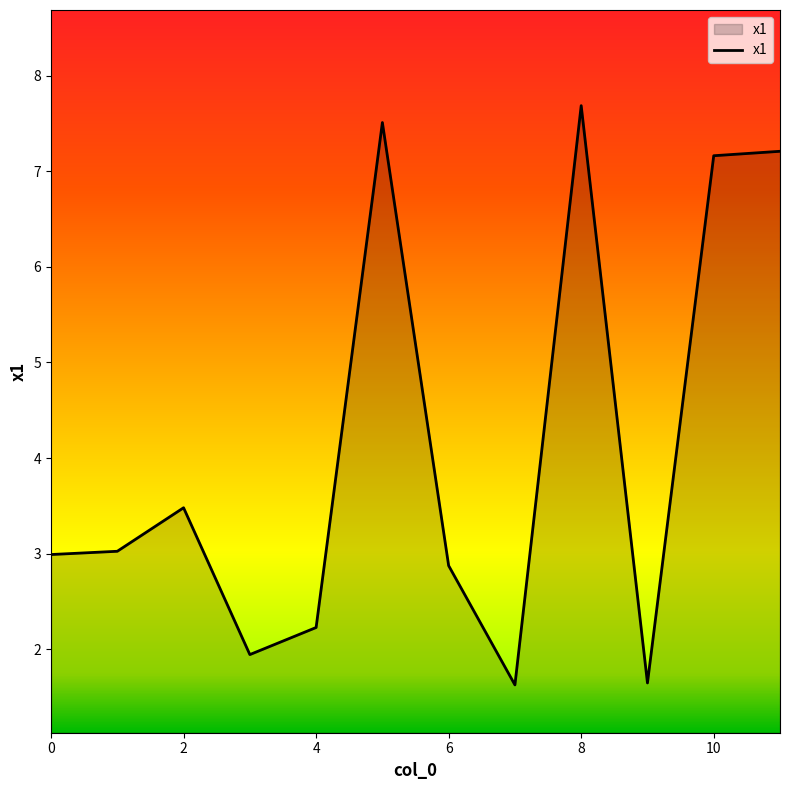

Reading right to left, transcribe all the data shown in this chart.

7.2	7.2	1.6	7.7	1.6	2.9	7.5	2.2	1.9	3.5	3.0	3.0